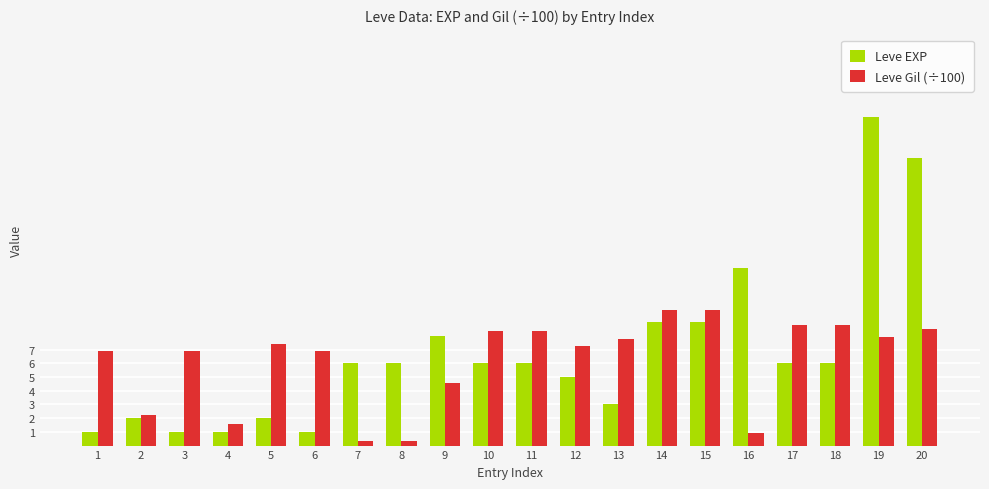

Which category has the highest value across all series?

19